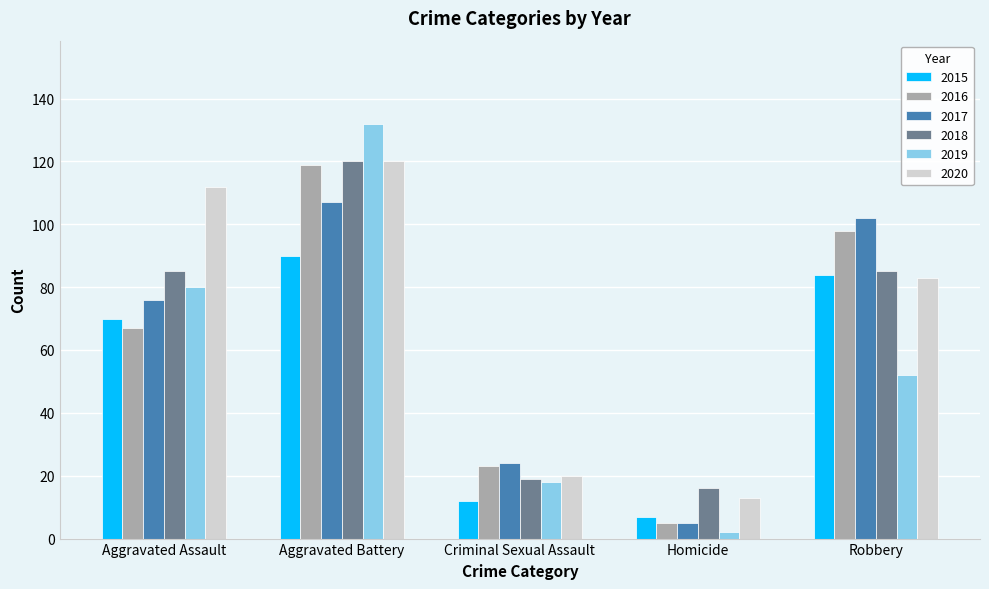

Which category has the lowest value across all series?

Homicide